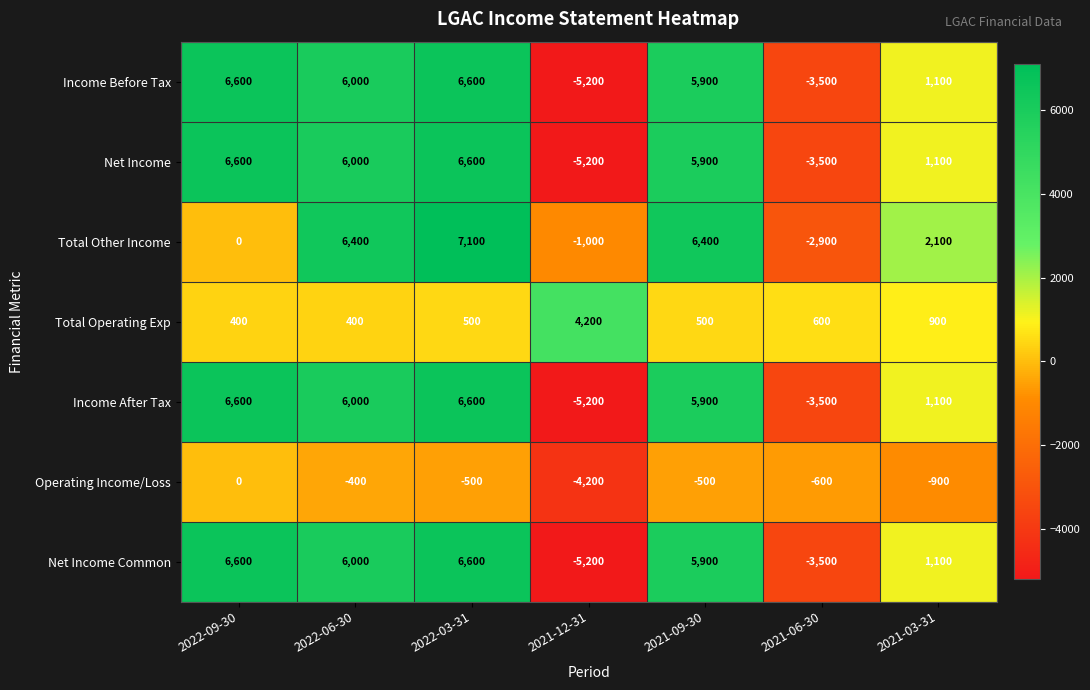

Count the number of data series in this chart.

7